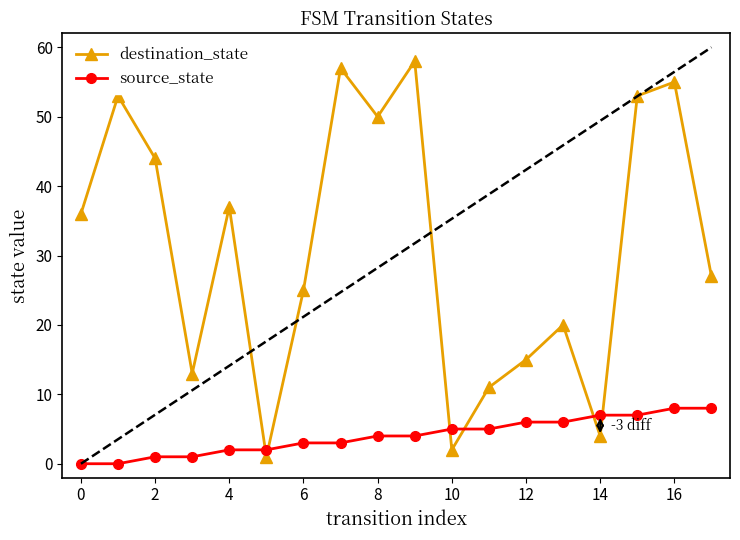

Reading right to left, transcribe all the data shown in this chart.

destination_state: 27	55	53	4	20	15	11	2	58	50	57	25	1	37	13	44	53	36
source_state: 8	8	7	7	6	6	5	5	4	4	3	3	2	2	1	1	0	0